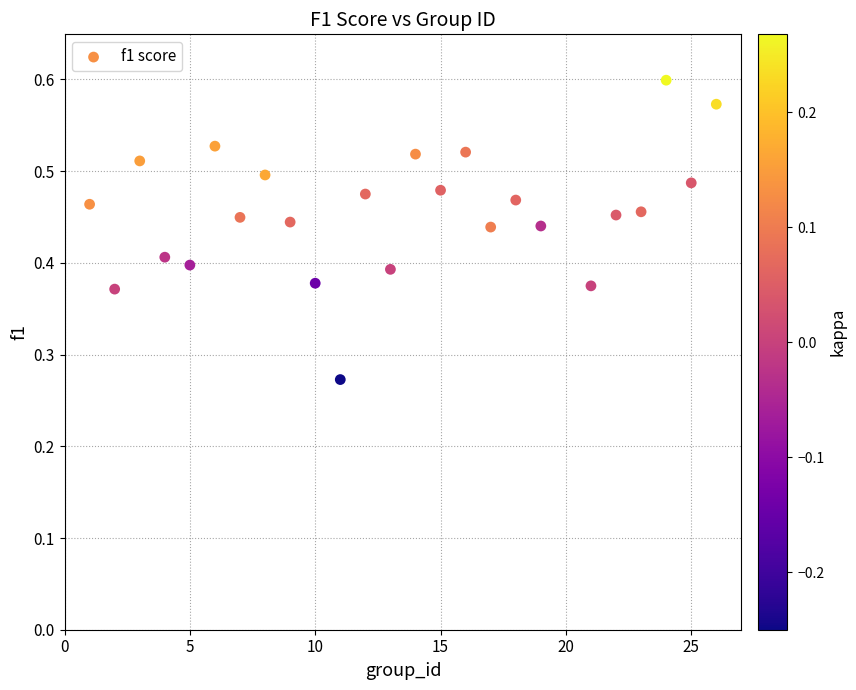

What is the range of X values (max minus min)?

25.0